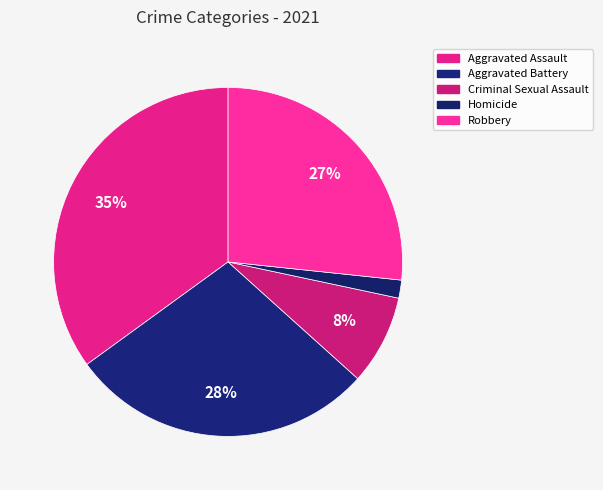

To the nearest percent, what portion does Homicide represent?

2%